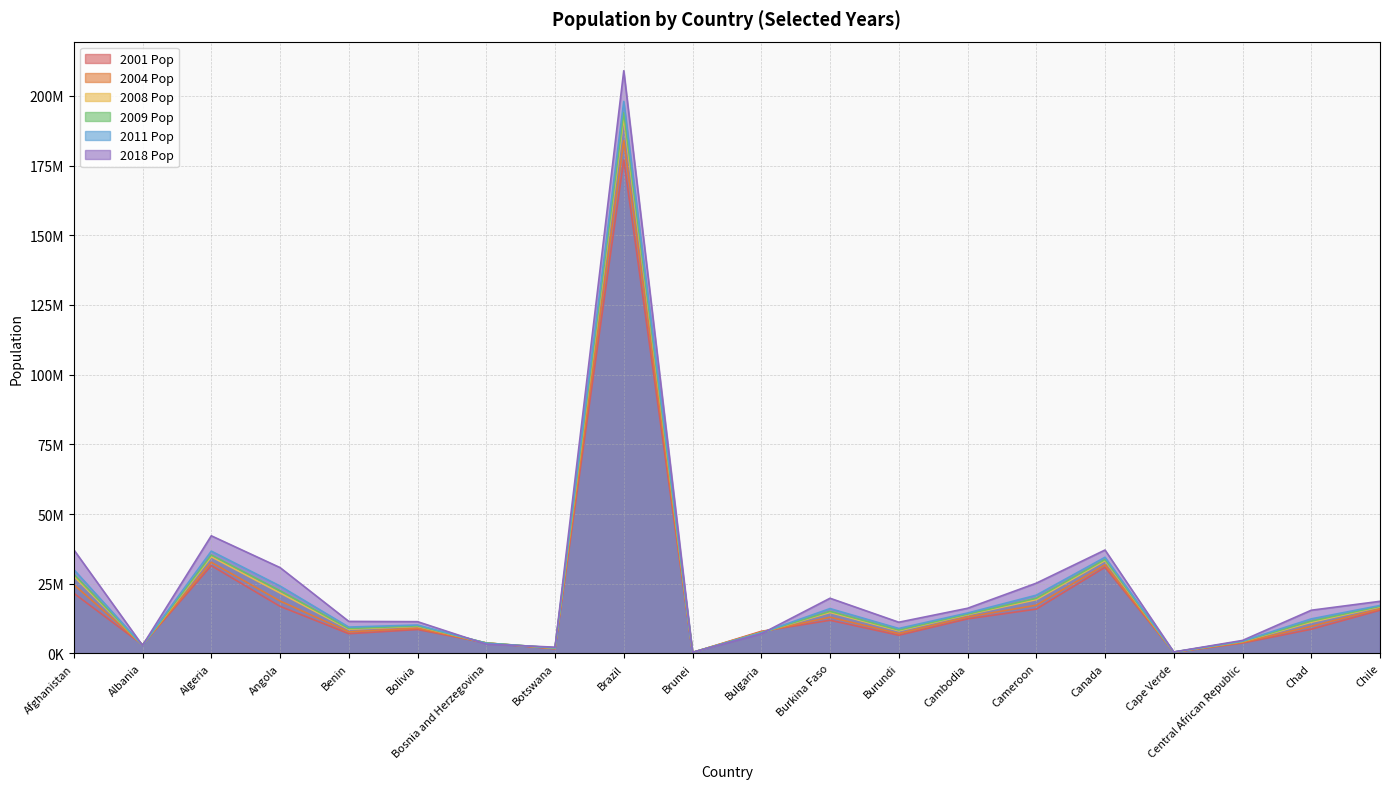

The 2018 Pop series shows 42366412 at Cameroon. True or false?

False